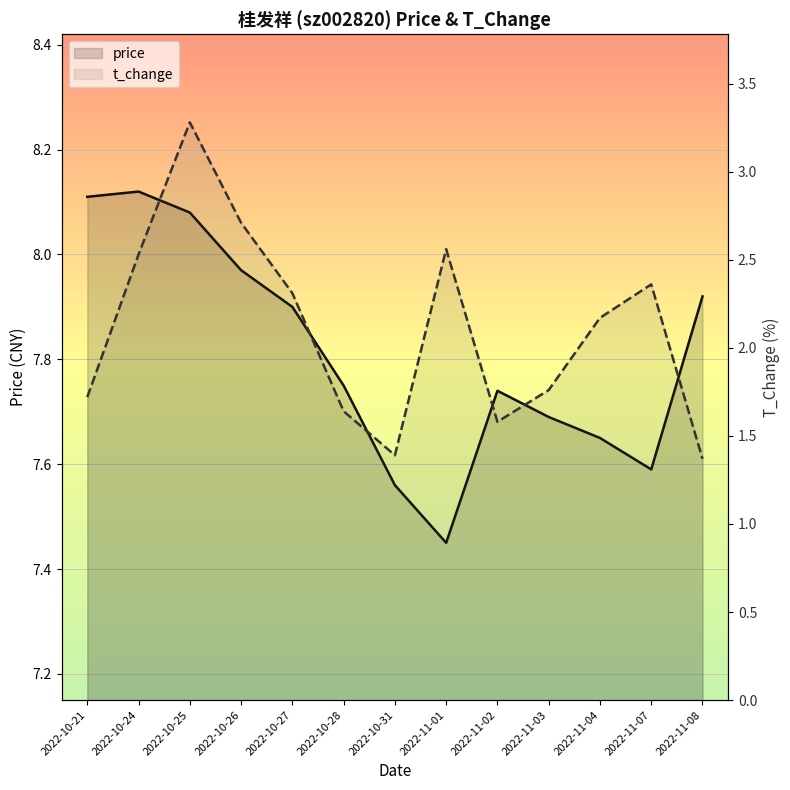

Reading left to right, extract all data points from this chart.

price: 2022-10-21=8.1	2022-10-24=8.1	2022-10-25=8.1	2022-10-26=8.0	2022-10-27=7.9	2022-10-28=7.8	2022-10-31=7.6	2022-11-01=7.5	2022-11-02=7.7	2022-11-03=7.7	2022-11-04=7.7	2022-11-07=7.6	2022-11-08=7.9
t_change: 2022-10-21=1.7	2022-10-24=2.5	2022-10-25=3.3	2022-10-26=2.7	2022-10-27=2.3	2022-10-28=1.6	2022-10-31=1.4	2022-11-01=2.6	2022-11-02=1.6	2022-11-03=1.8	2022-11-04=2.2	2022-11-07=2.4	2022-11-08=1.4